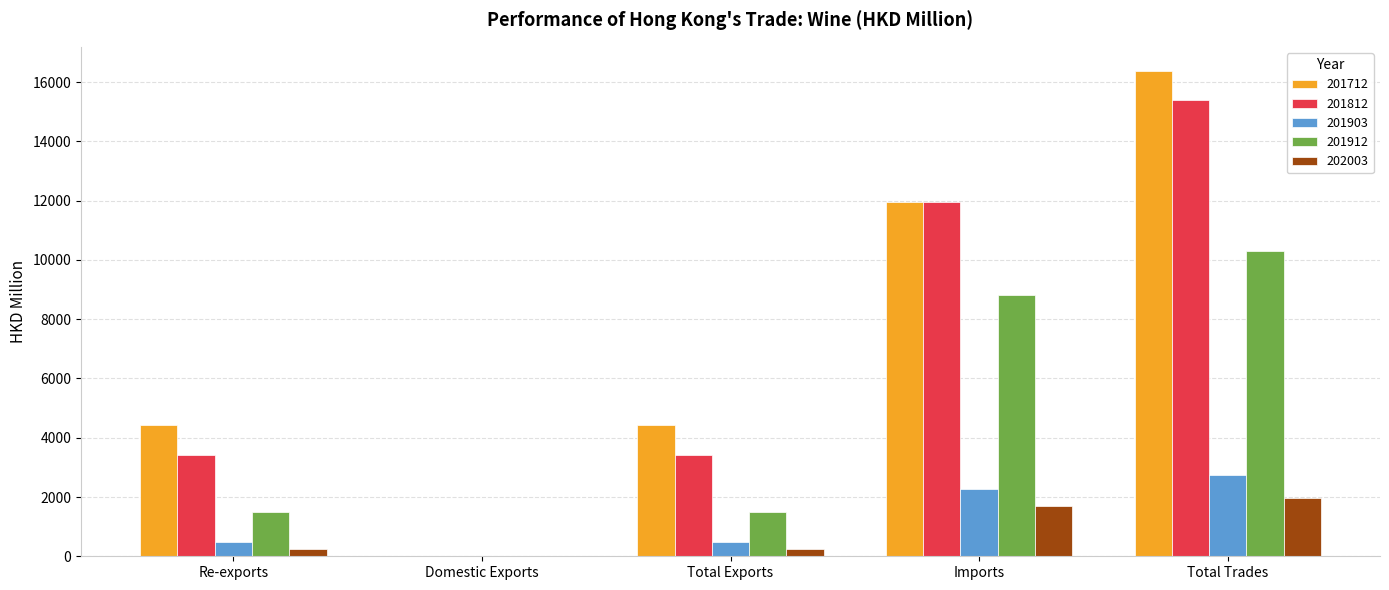

Is the value of 201912 at Total Exports greater than the value of 201812 at Domestic Exports?

Yes